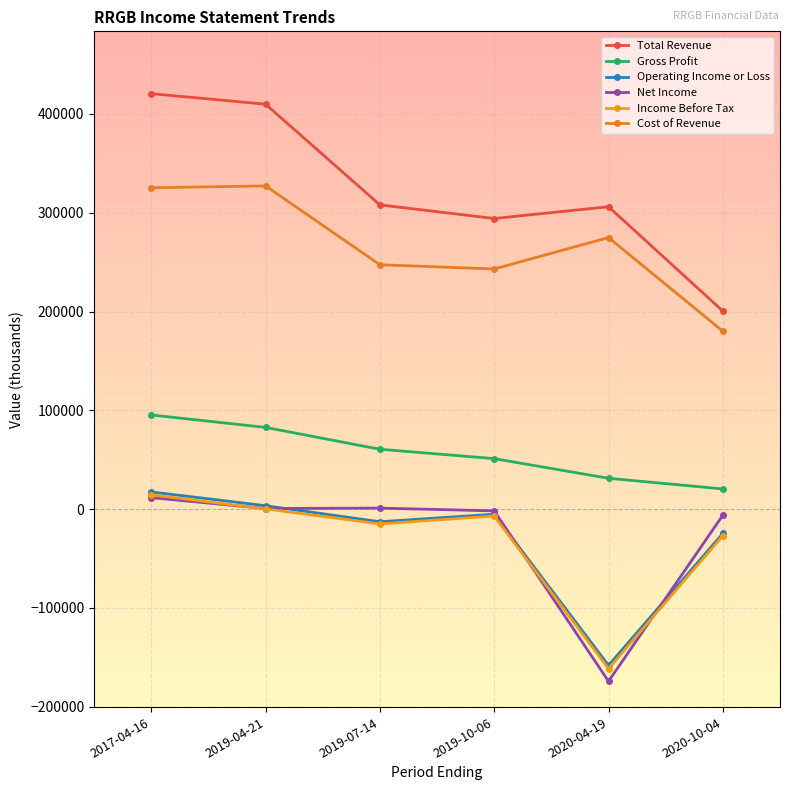

How many categories are shown in the chart?

6